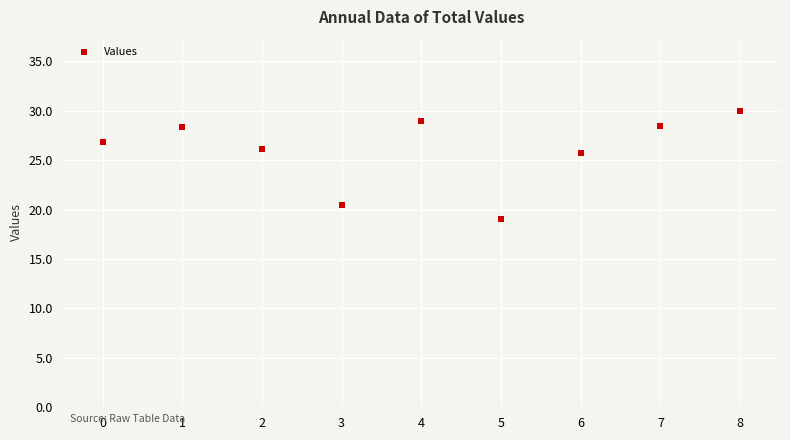

What is the range of Y values (max minus min)?

10.9